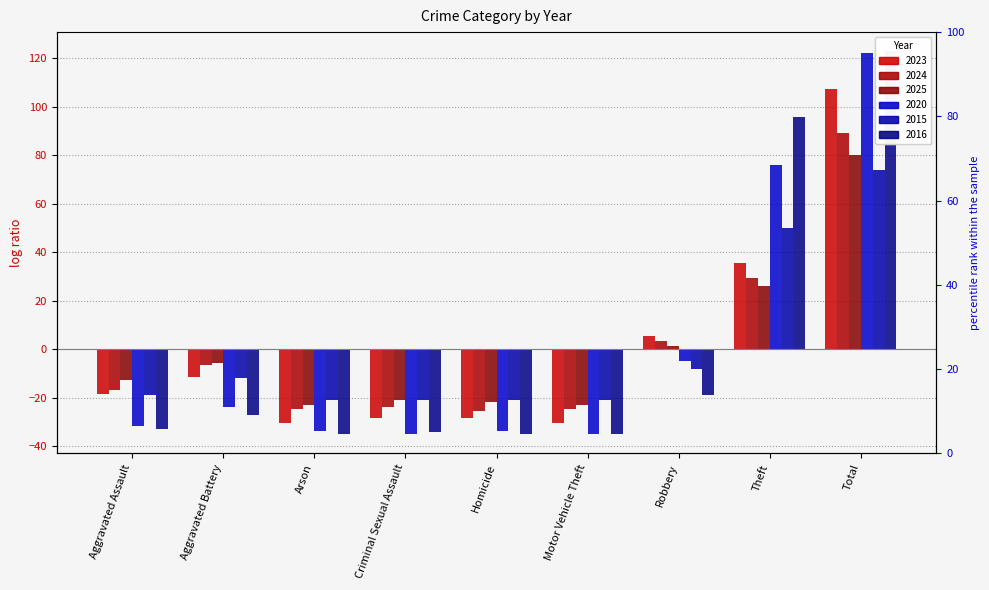

How many values in 2023 are below zero?

6